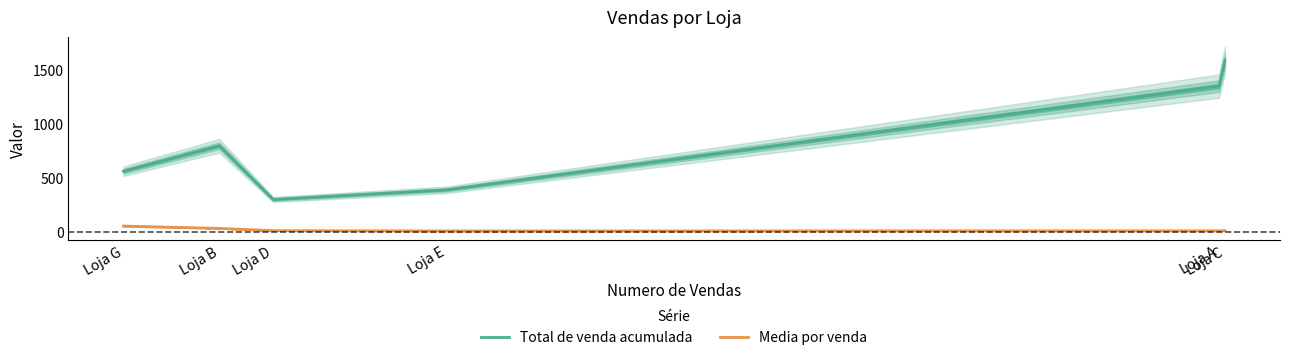

True or false: Total de venda acumulada and Media por venda intersect in this chart.

False